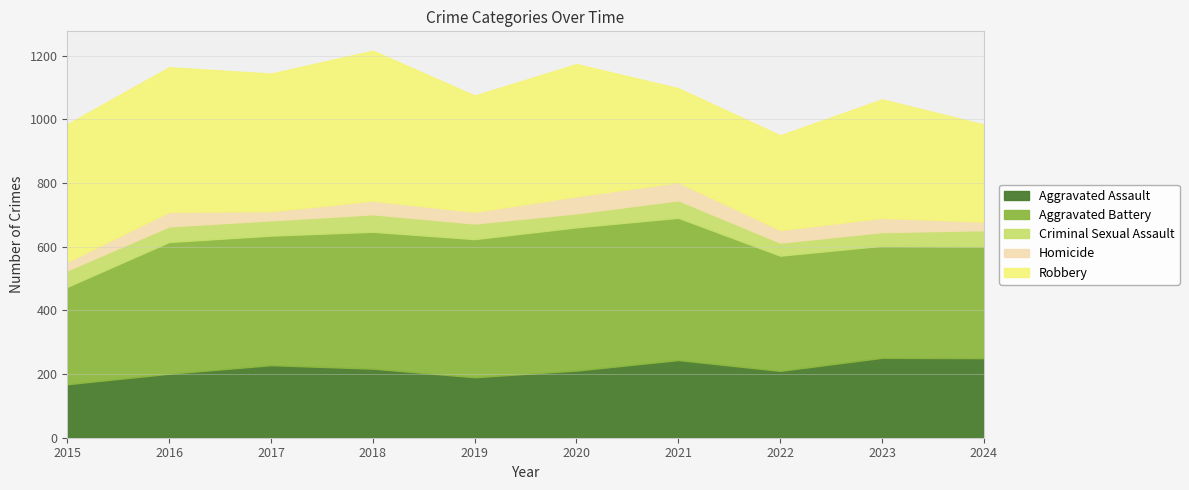

True or false: Aggravated Assault and Aggravated Battery cross at least once.

False